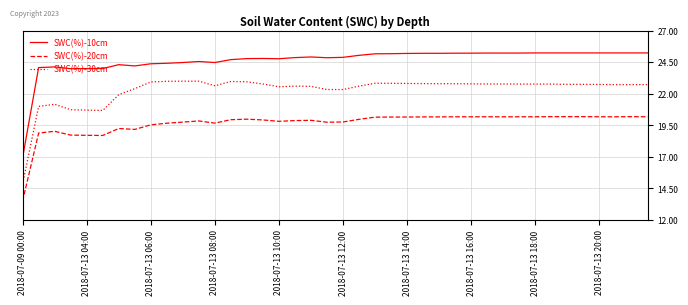

Which series has the largest range (max minus min)?

SWC(%)-10cm